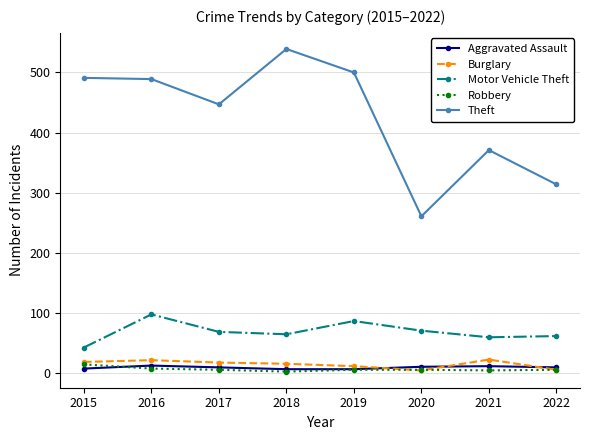

How many data points does each series have?

8